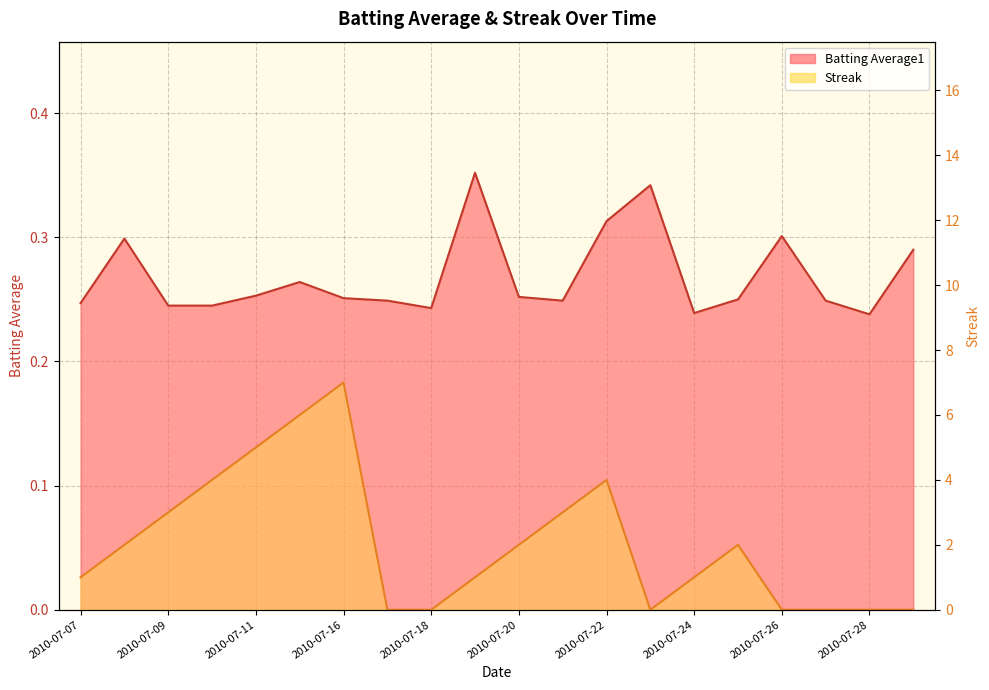

At which label does Batting Average1 reach its peak?

2010-07-19